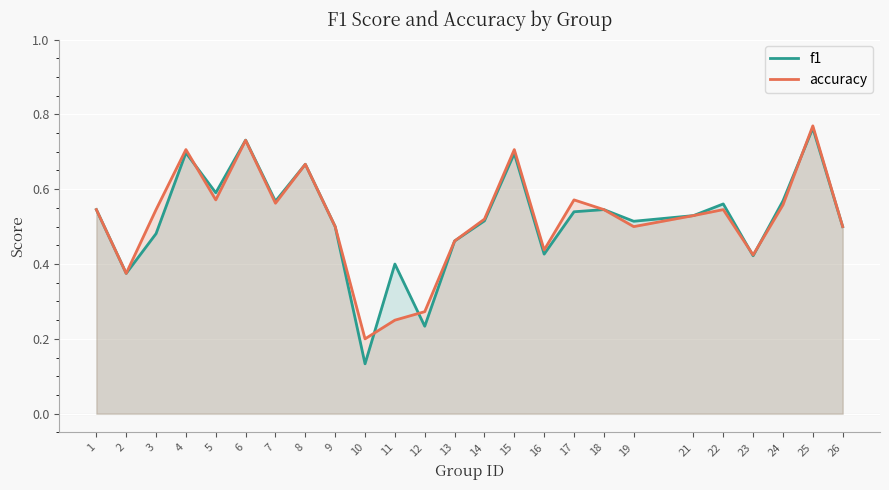

At which category is the sum across all series the highest?

25